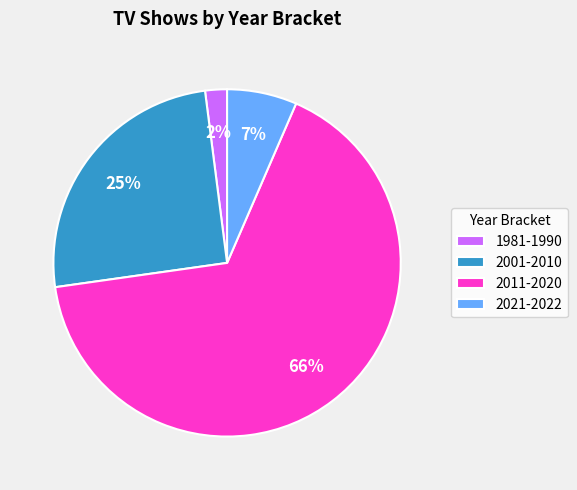

Which category has the biggest portion of the pie?

2011-2020